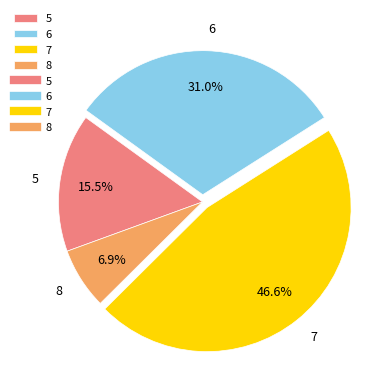

What is the largest slice in the pie chart?

7